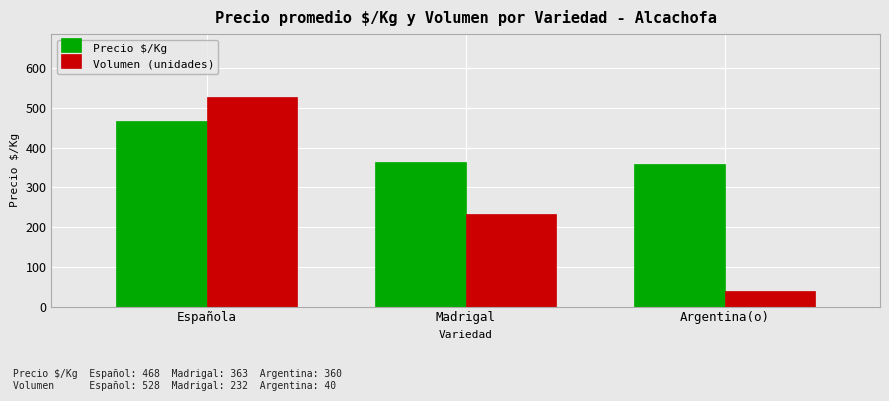

What is the total value across all series at Madrigal?

595